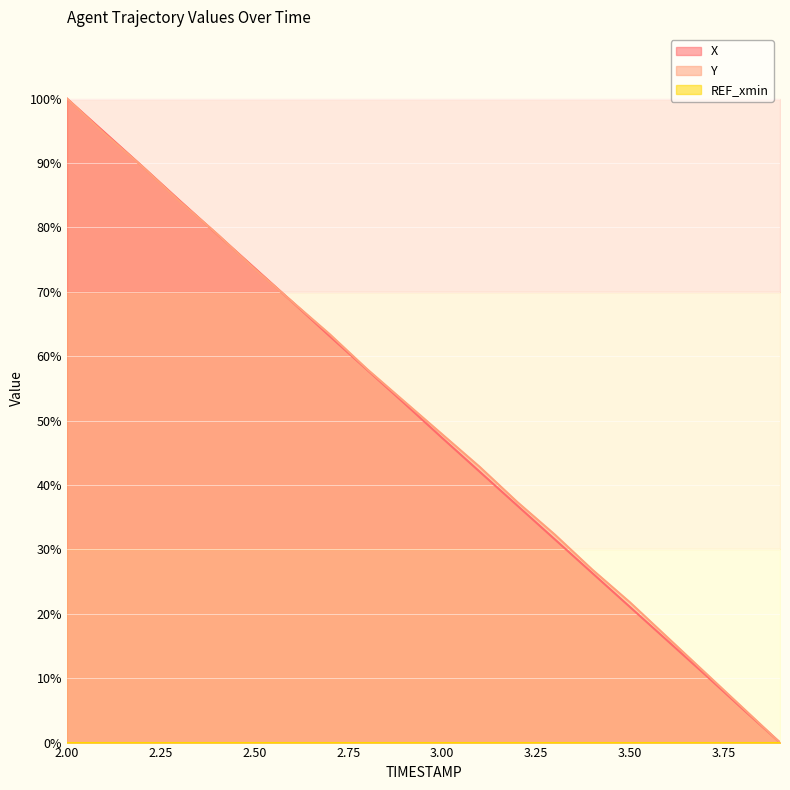

What is the label of the 19th point from the right?

2.1